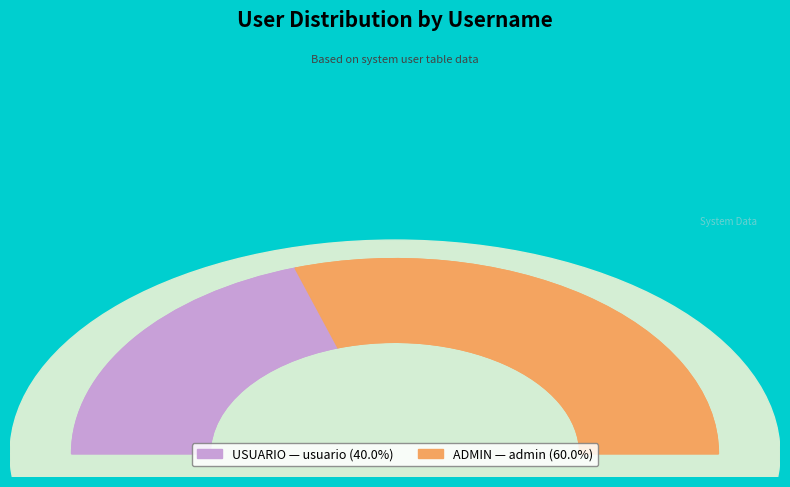

Rank the categories by value from lowest to highest.

usuario, admin